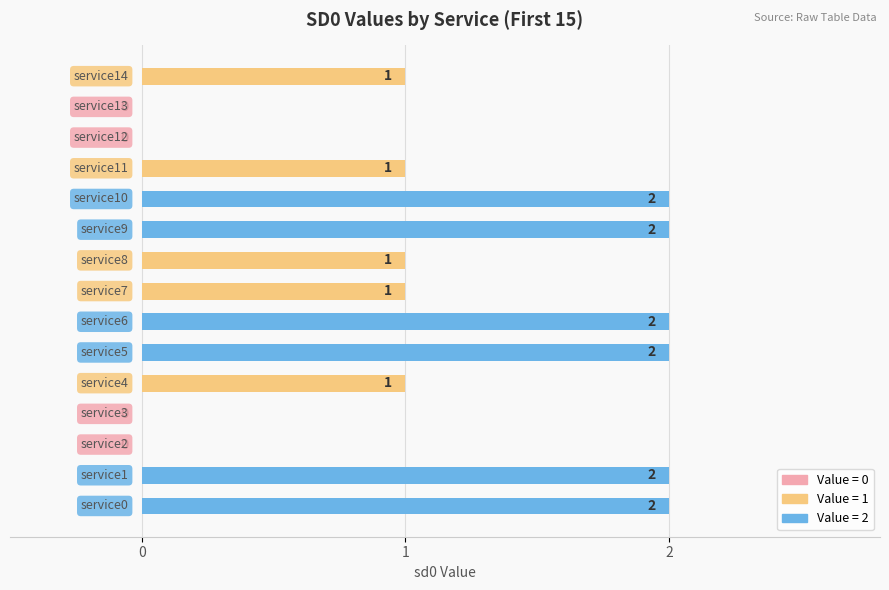

How many values are between 0 and 2?

15